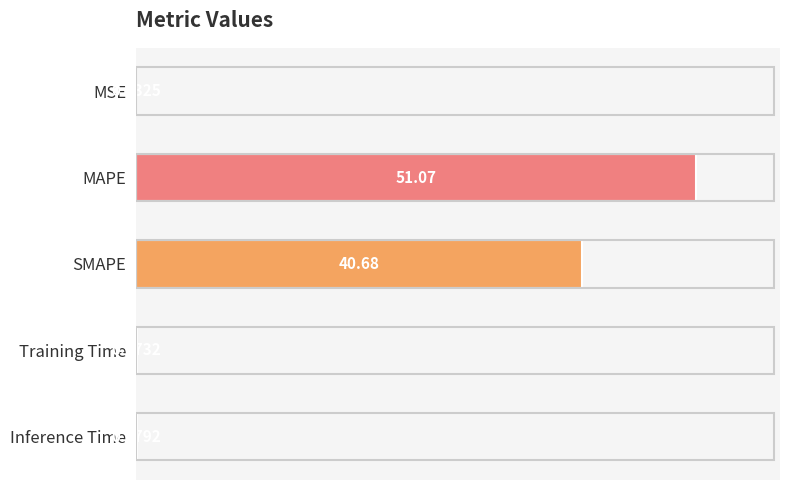

What is the sum of the values at SMAPE and MAPE?

91.8